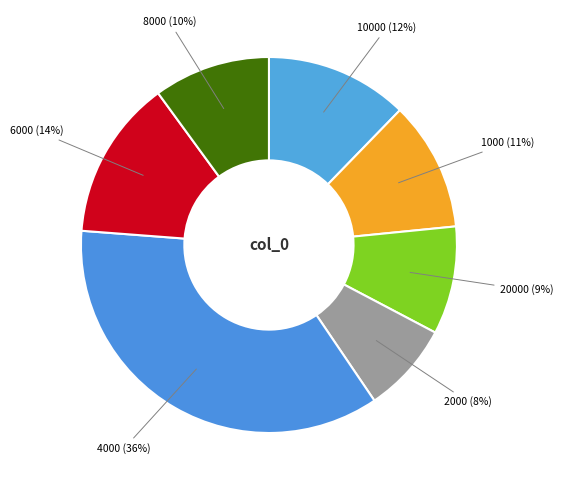

Count the number of slices in the pie.

7